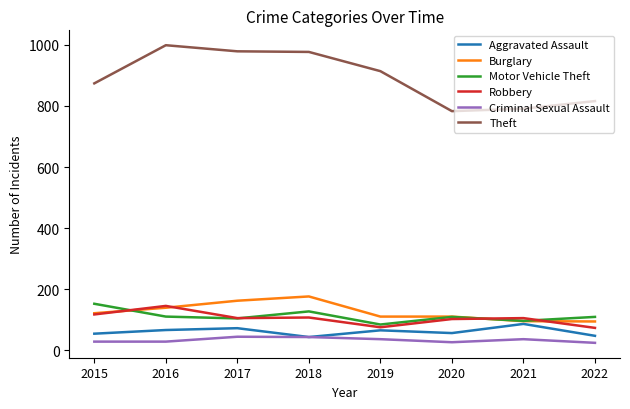

The value of Criminal Sexual Assault at 2021 is 36. True or false?

True